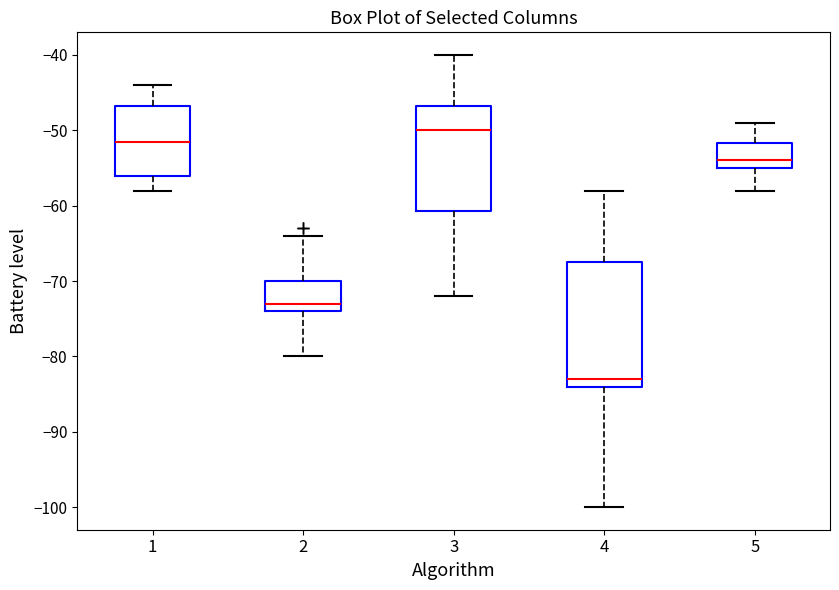

Which box's median line is the highest?

3